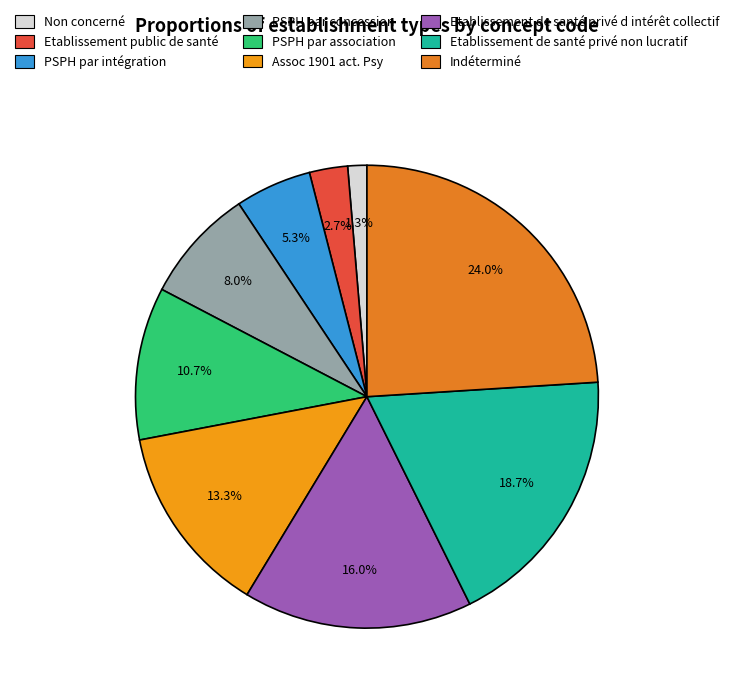

Is the sum of Etablissement public de santé and PSPH par intégration greater than half?

No